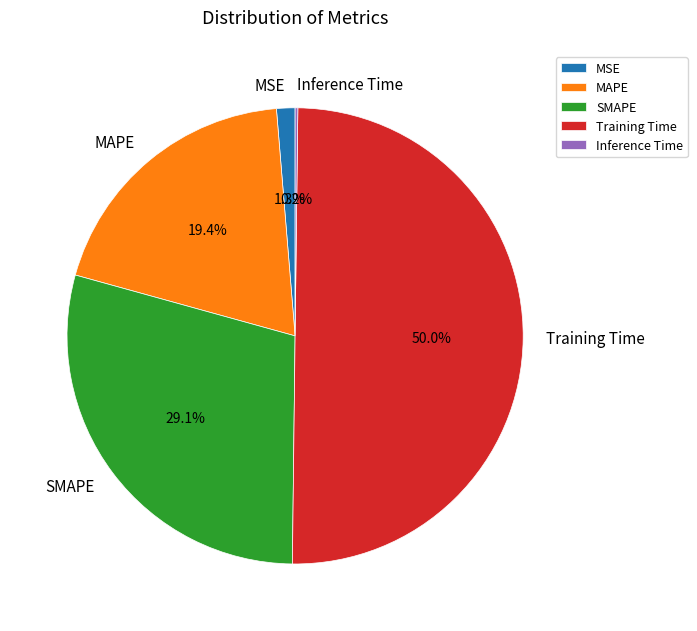

What percentage is NOT represented by MSE?

98.7%